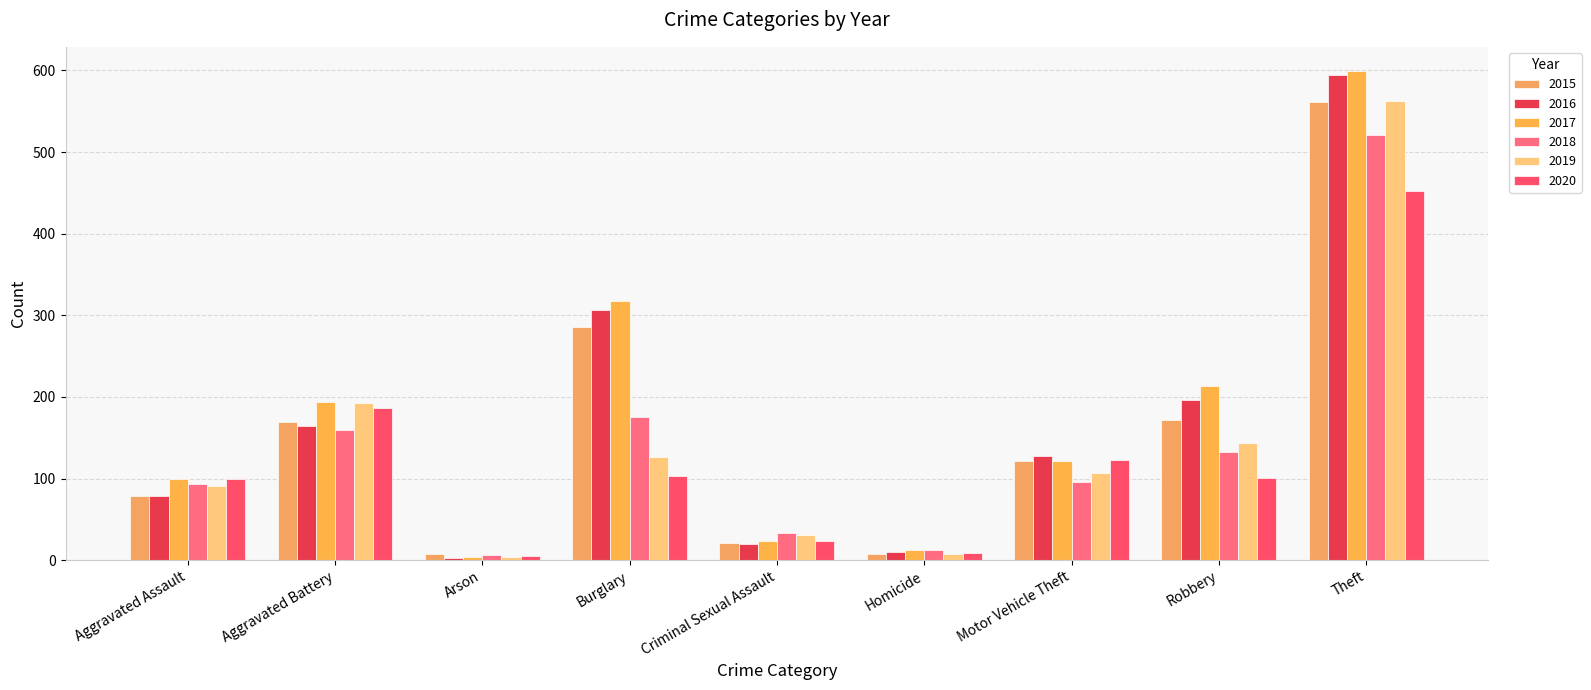

How many bars are there in total?

54